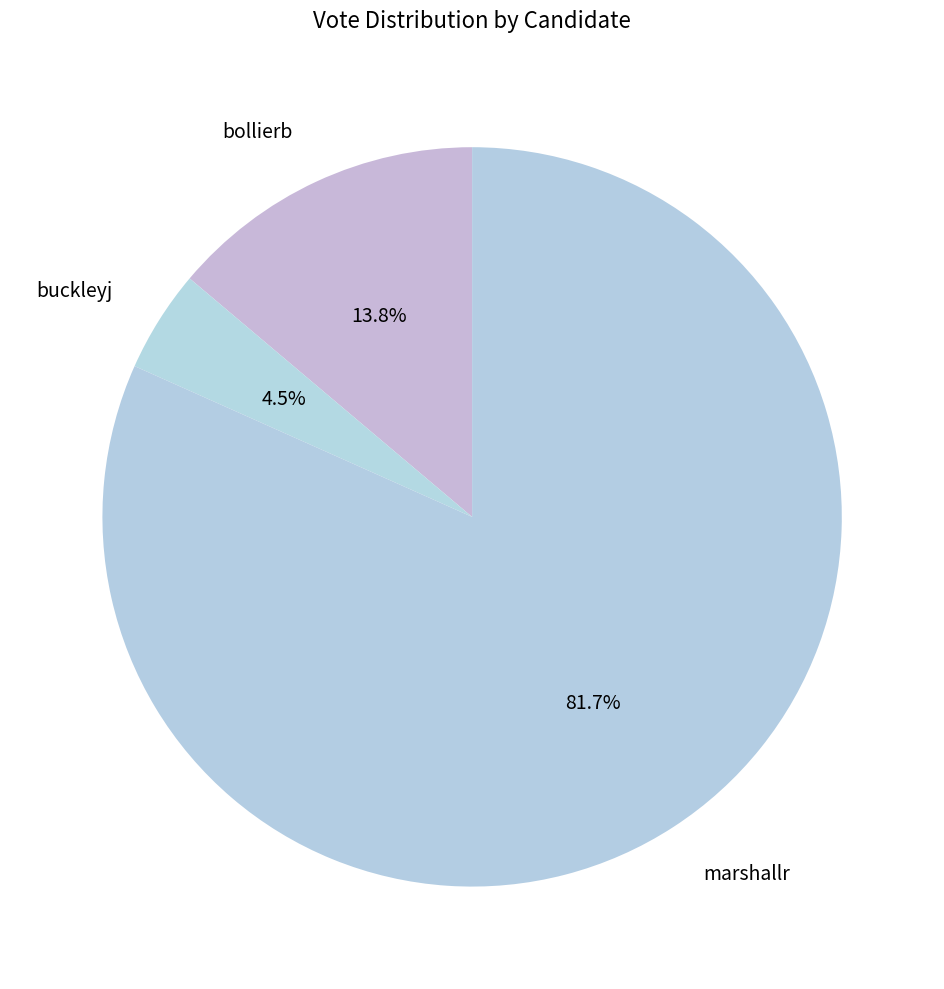

Which slice is the largest?

marshallr